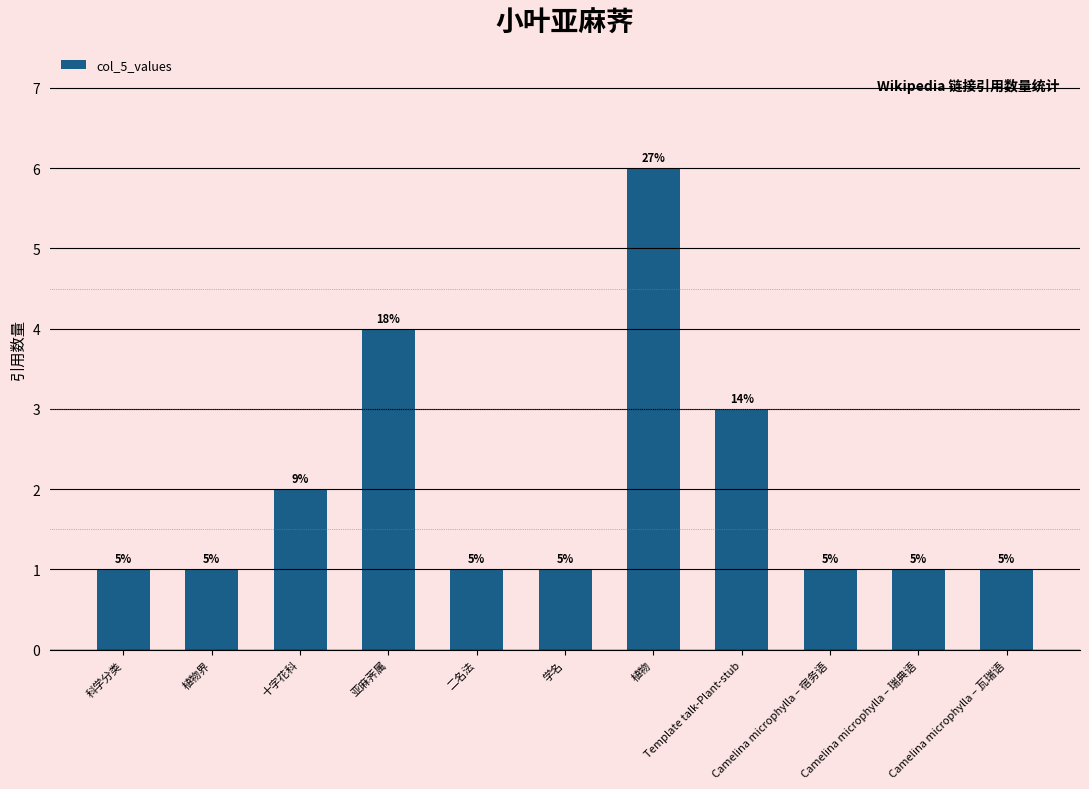

Reading left to right, extract all data points from this chart.

1	1	2	4	1	1	6	3	1	1	1